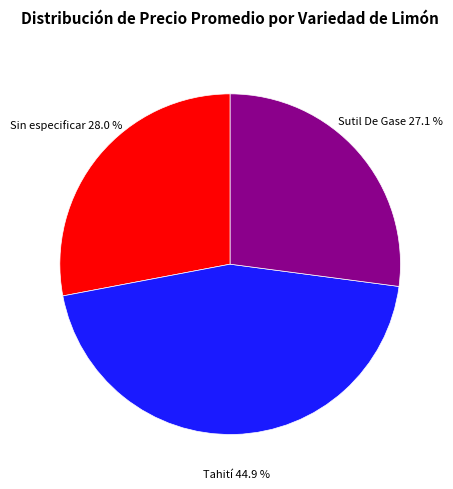

Is there any slice that represents more than half of the pie?

No